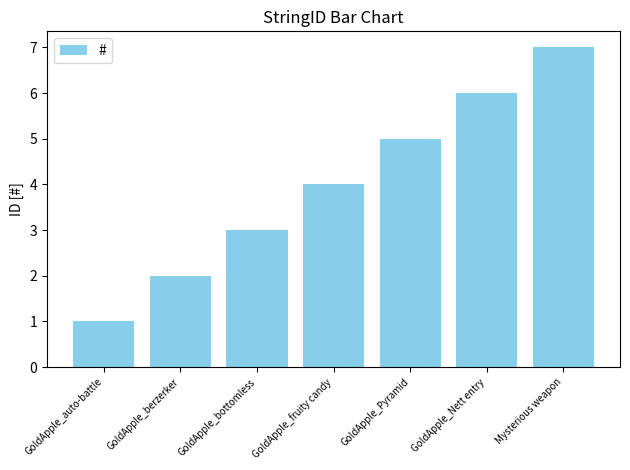

List the labels in order of value, smallest first.

GoldApple_auto-battle, GoldApple_berzerker, GoldApple_bottomless, GoldApple_fruity candy, GoldApple_Pyramid, GoldApple_Nett entry, Mysterious weapon